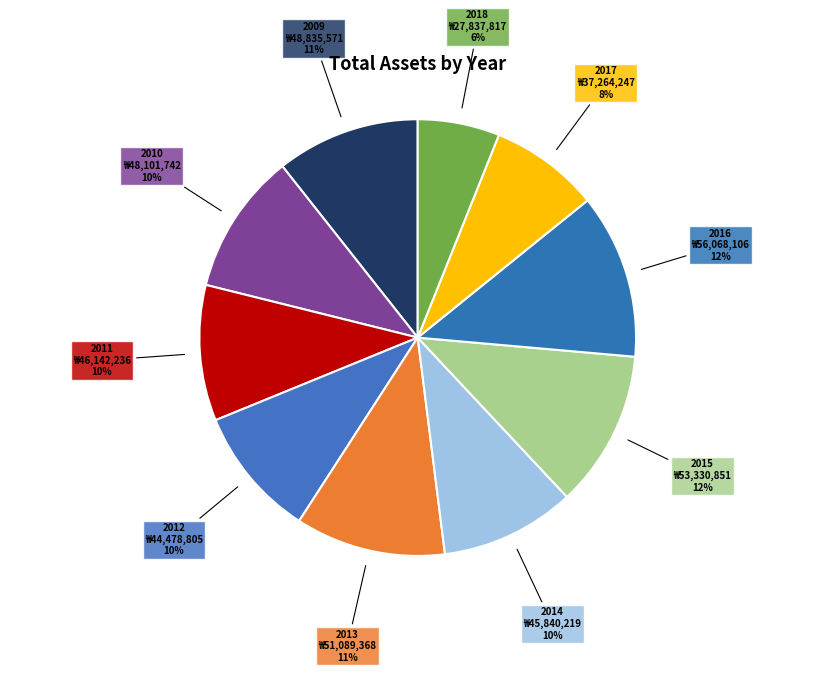

Is the sum of 2012 ₩44,478,805 10% and 2015 ₩53,330,851 12% greater than half?

No